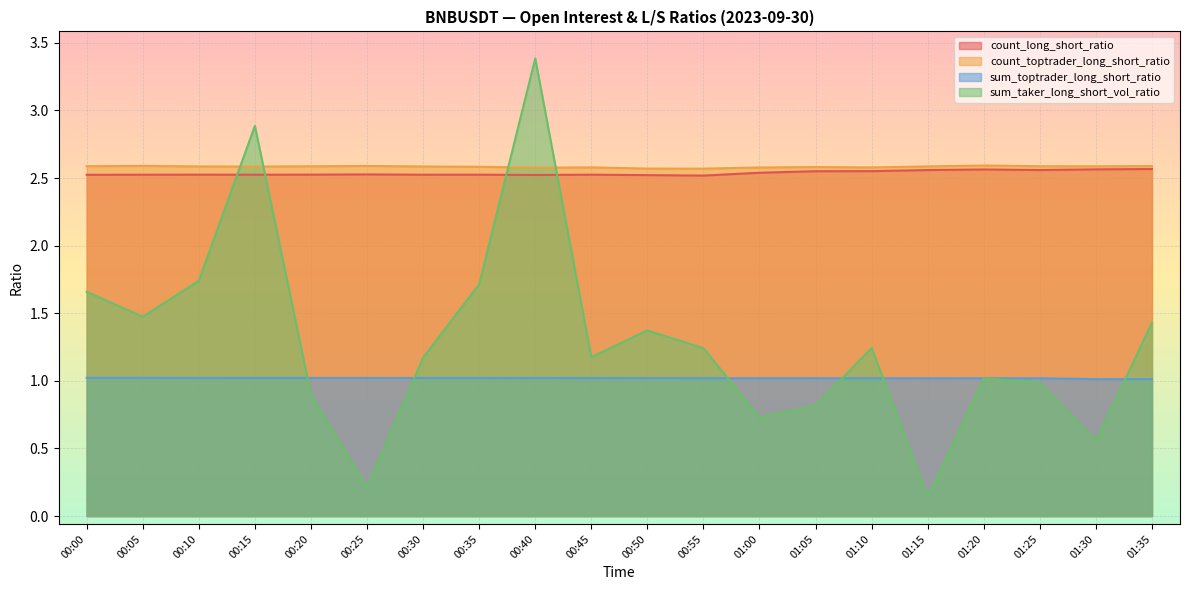

What position from the left is 00:30?

7